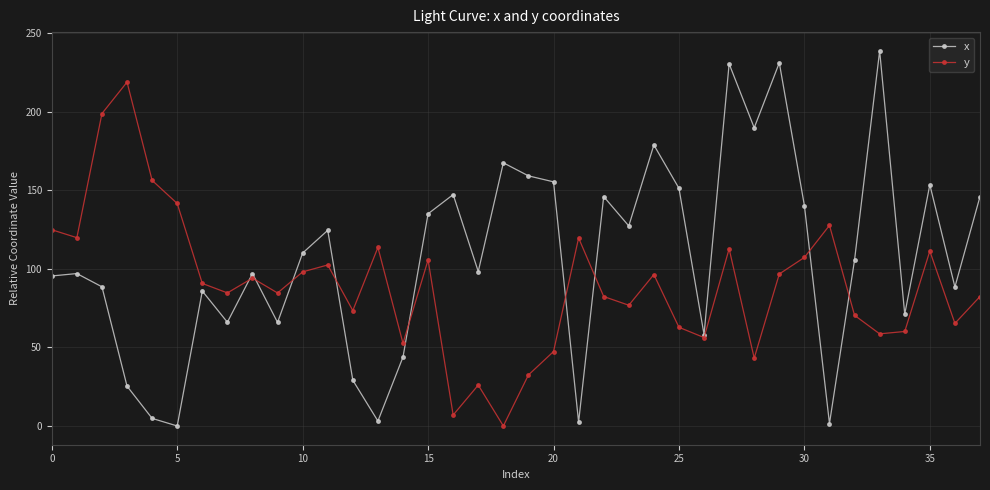

What is the value of the x point at the 26th from the left?

151.2